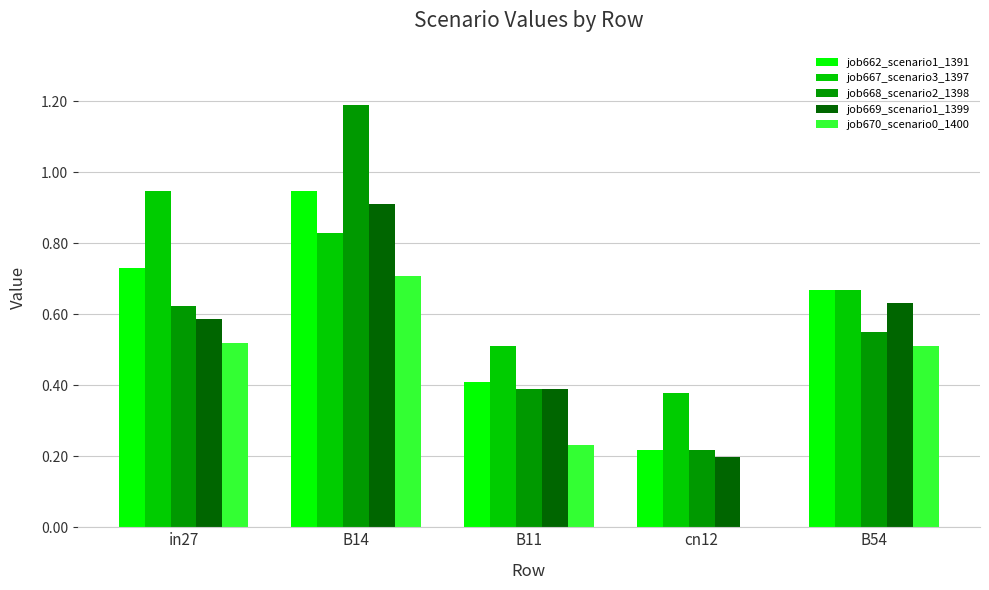

Which series changed the most between in27 and B54?

job667_scenario3_1397